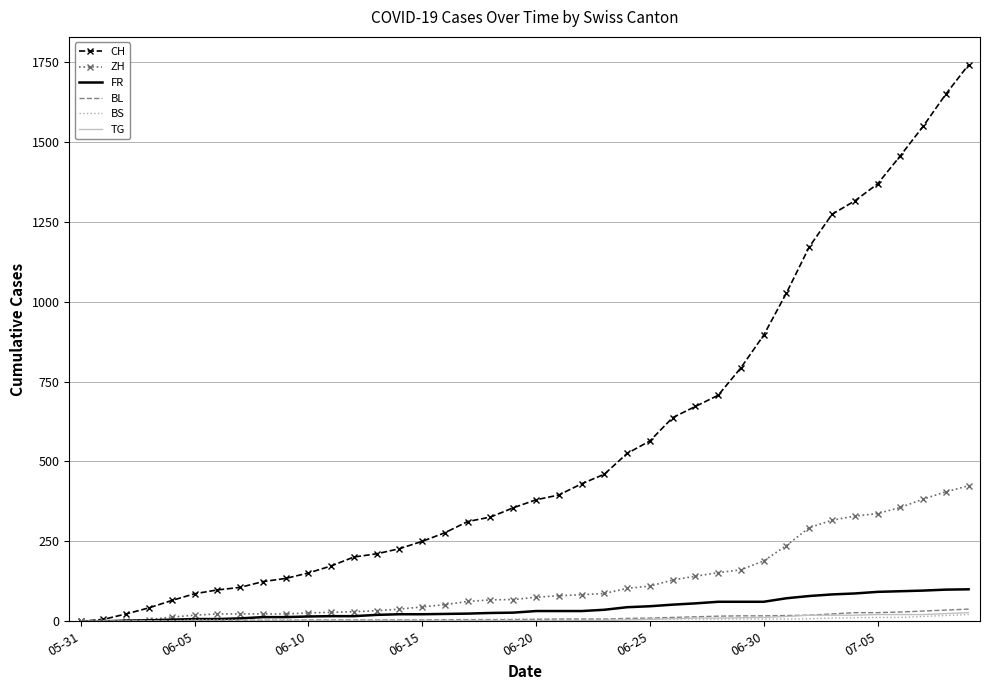

At how many categories does at least one series exceed 1262?

7